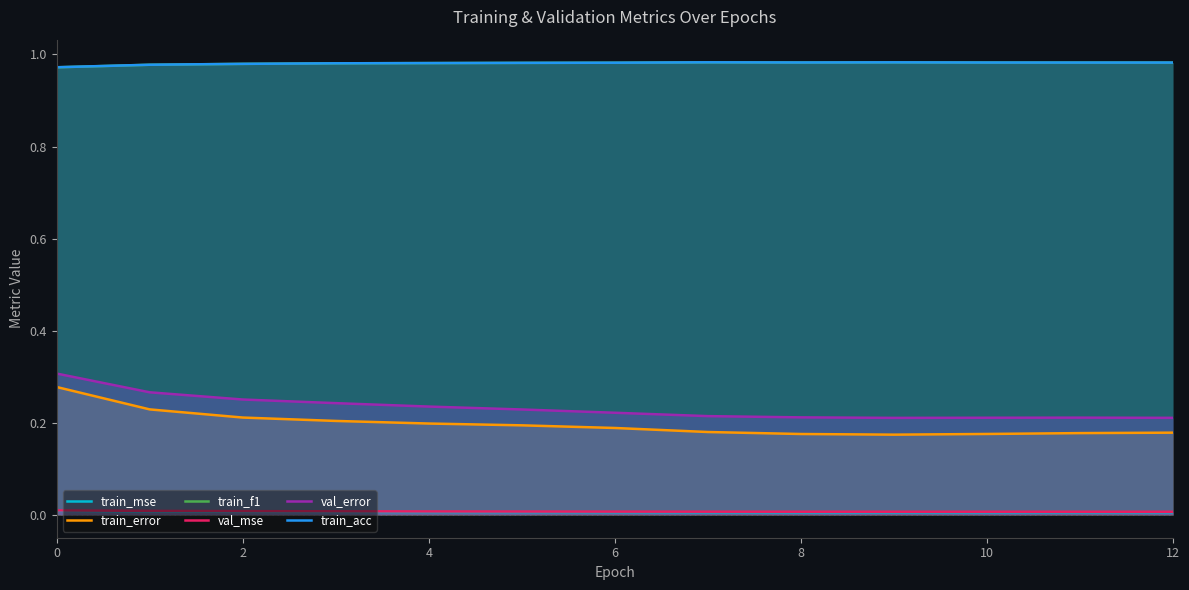

True or false: val_mse and train_error intersect in this chart.

False